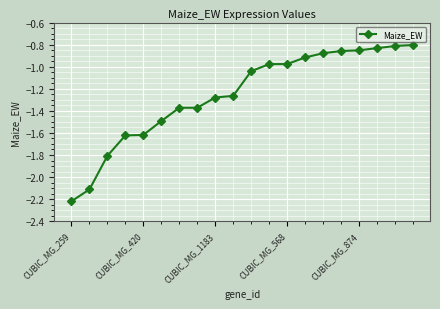

What is the difference between the maximum and minimum values?

1.4